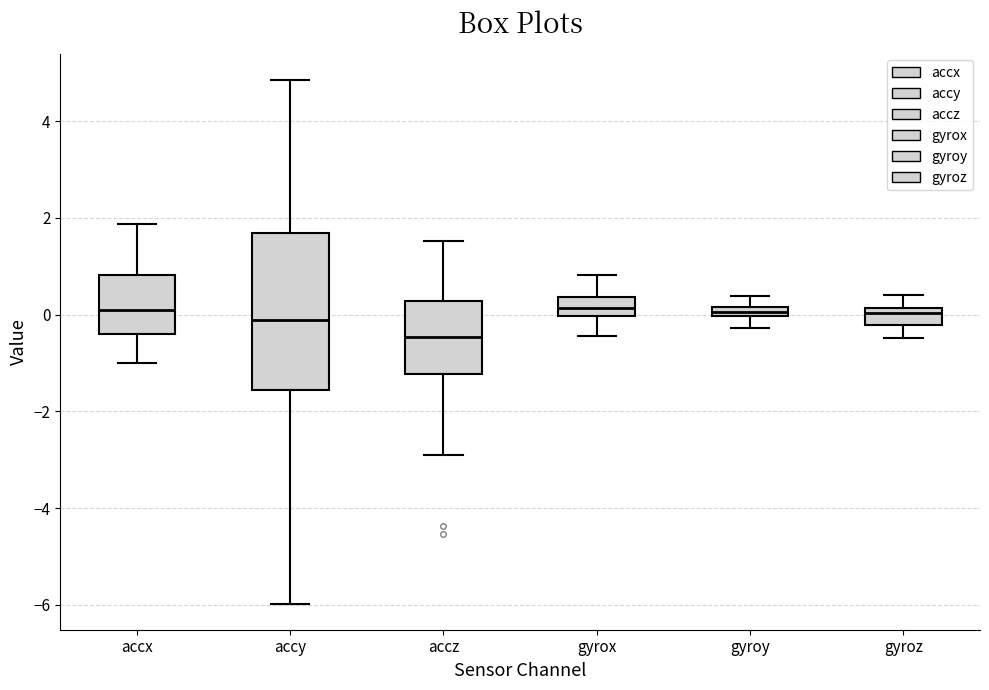

Where does the upper whisker of the box for accx end on the y-axis? The values are not printed on the chart, so give them approximately, as read against the axis.

1.8